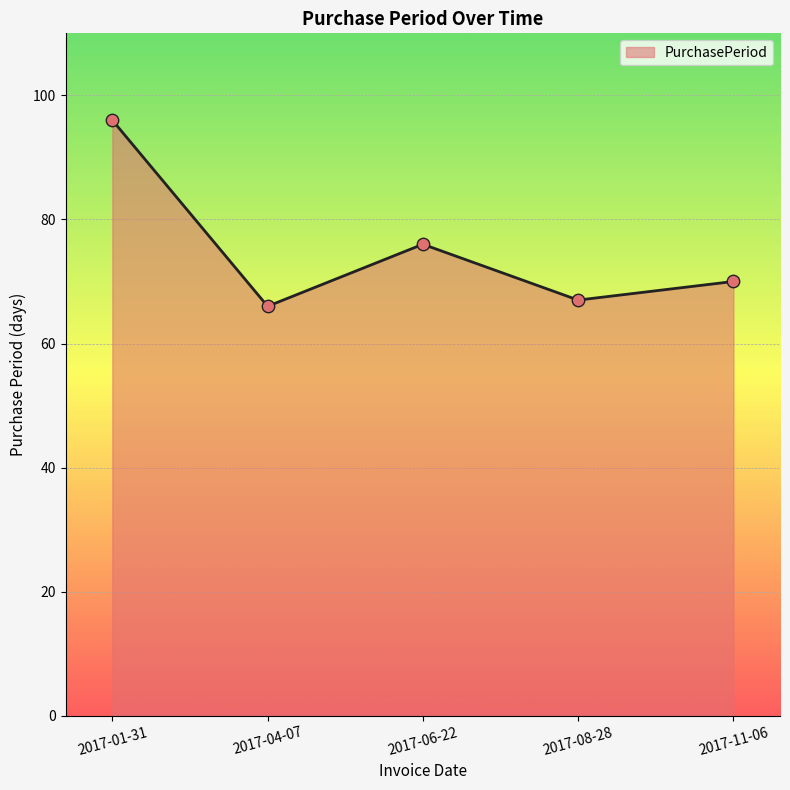

Which has a higher value, 2017-06-22 or 2017-04-07?

2017-06-22